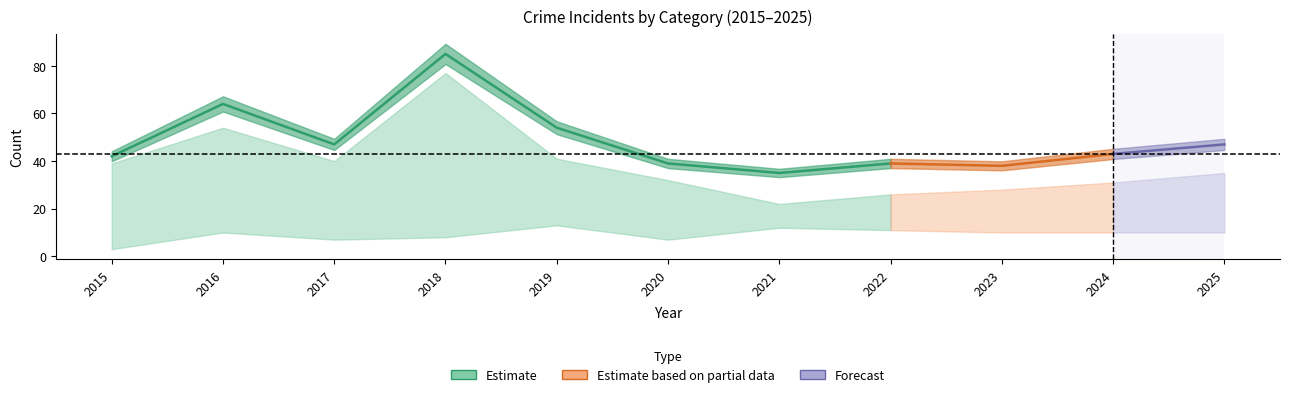

Where is Theft nearest to the value 43?

2015